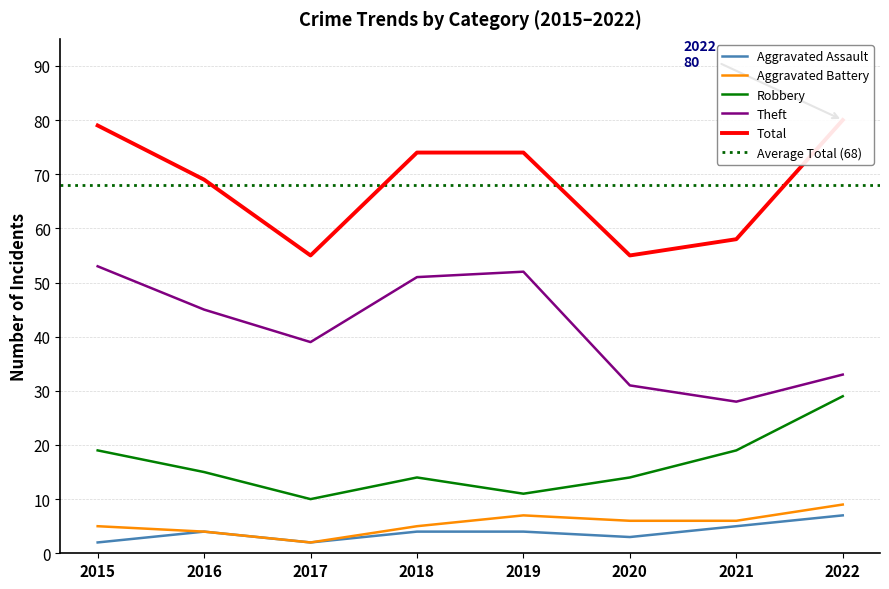

At how many categories does at least one series exceed 6?

8